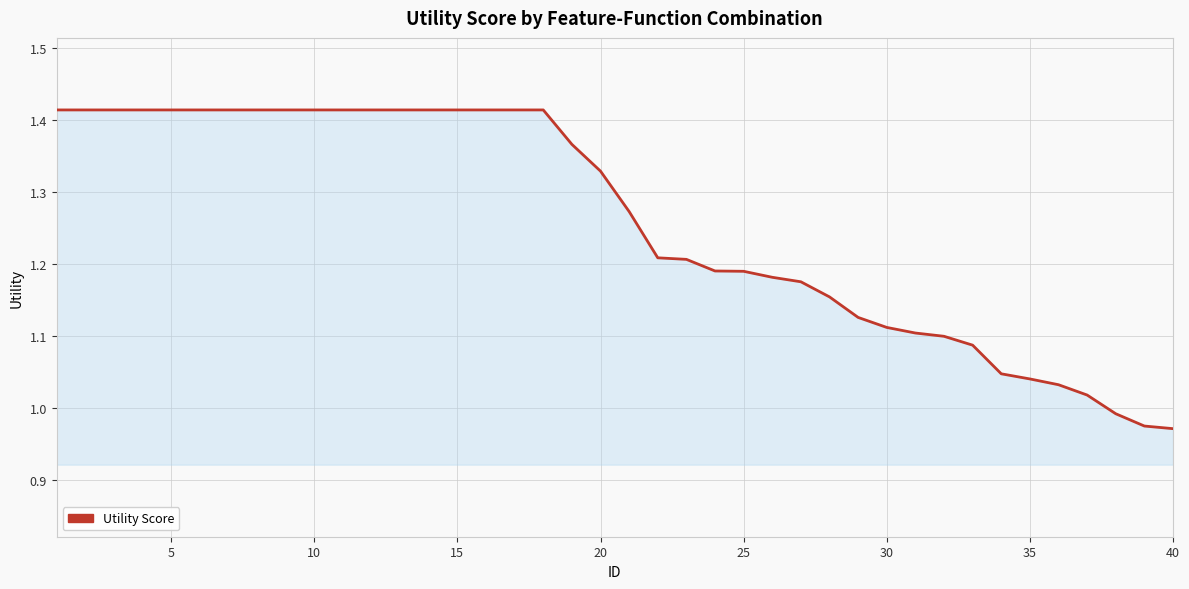

What is the difference between the maximum and minimum values?

0.4